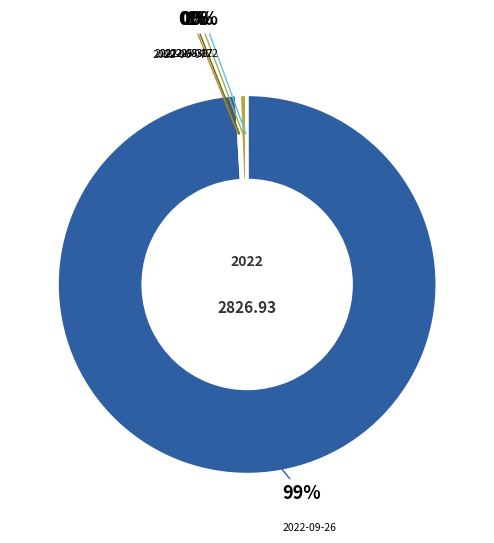

To the nearest percent, what is the difference between the largest and smallest slice percentages?

99%